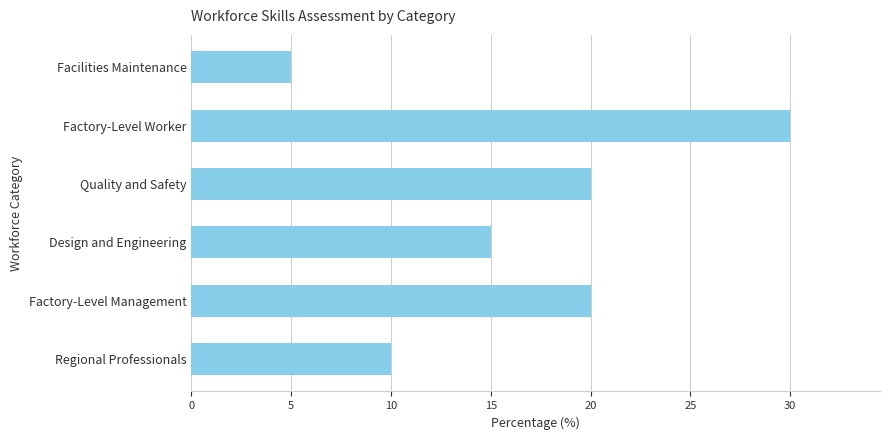

What is the sum of all values?

100